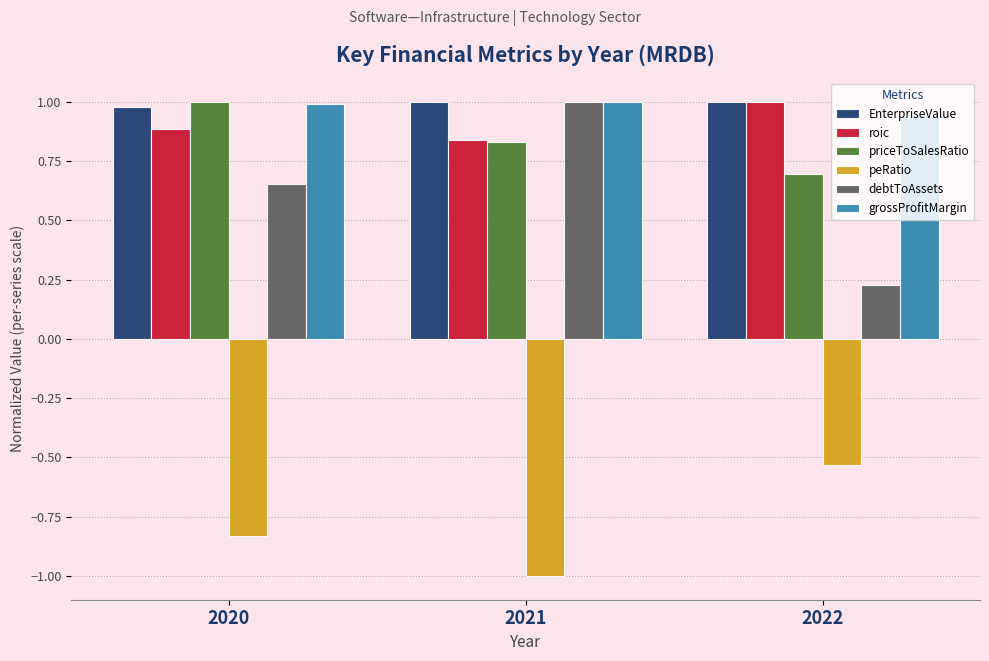

At which label does roic reach its minimum?

2021